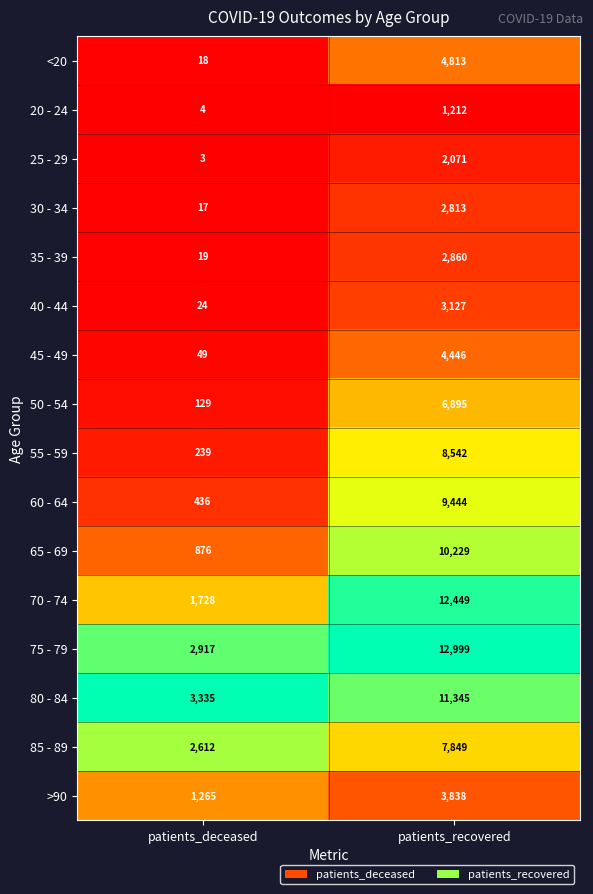

Rank the series by their maximum value, from lowest to highest.

20 - 24, 25 - 29, 30 - 34, 35 - 39, 40 - 44, >90, 45 - 49, <20, 50 - 54, 85 - 89, 55 - 59, 60 - 64, 65 - 69, 80 - 84, 70 - 74, 75 - 79